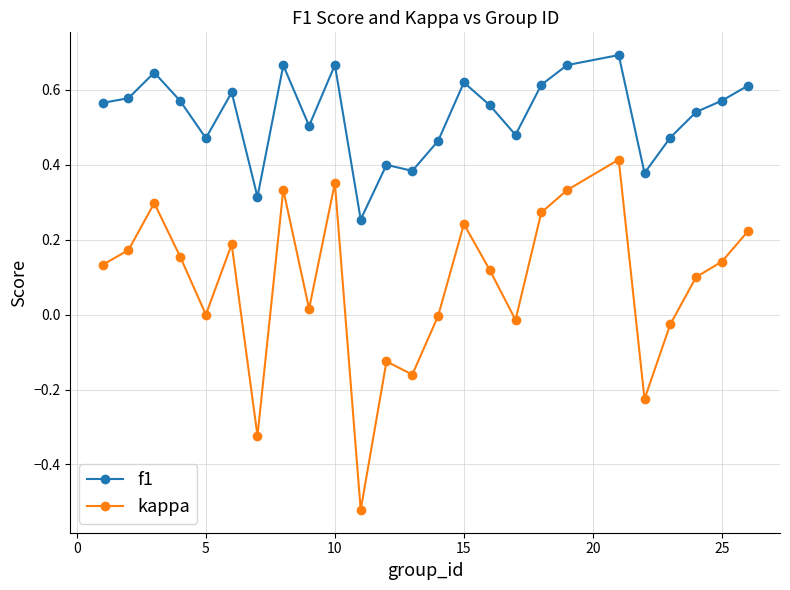

How many interior local valleys does the kappa series have?

7